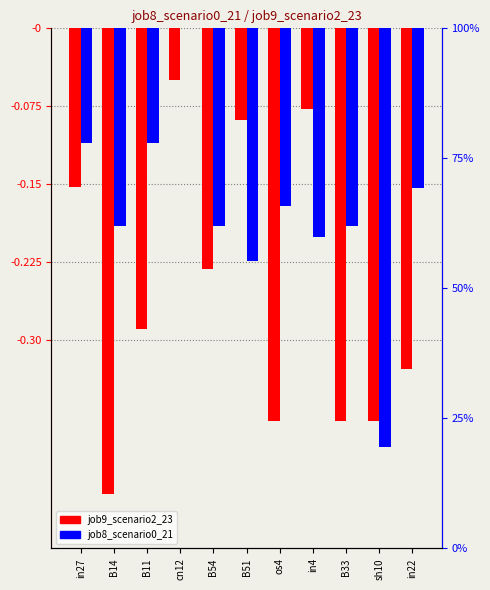

Count the number of categories in the chart.

11